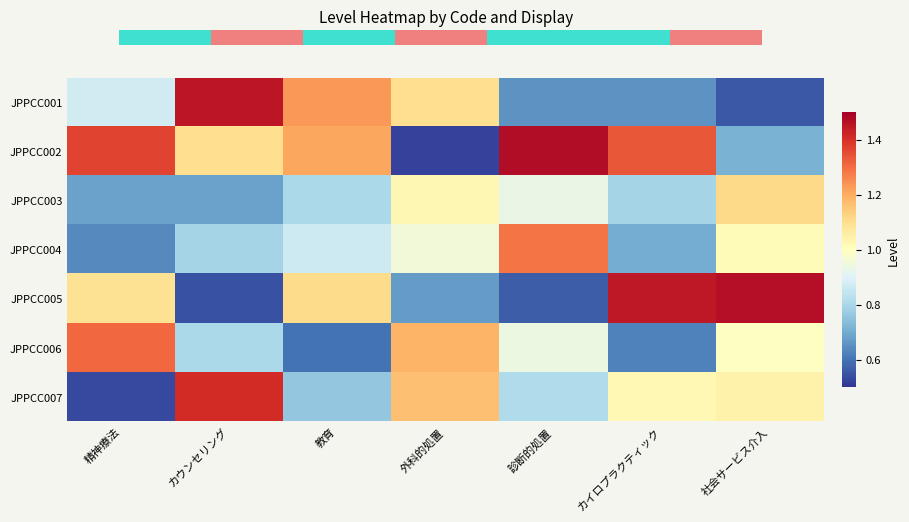

Reading left to right, extract all data points from this chart.

JPPCC001: 精神療法=0.9	カウンセリング=1.5	教育=1.2	外科的処置=1.1	診断的処置=0.7	カイロプラクティック=0.7	社会サービス介入=0.6
JPPCC002: 精神療法=1.4	カウンセリング=1.1	教育=1.2	外科的処置=0.5	診断的処置=1.5	カイロプラクティック=1.3	社会サービス介入=0.7
JPPCC003: 精神療法=0.7	カウンセリング=0.7	教育=0.8	外科的処置=1.0	診断的処置=0.9	カイロプラクティック=0.8	社会サービス介入=1.1
JPPCC004: 精神療法=0.6	カウンセリング=0.8	教育=0.9	外科的処置=1.0	診断的処置=1.3	カイロプラクティック=0.7	社会サービス介入=1.0
JPPCC005: 精神療法=1.1	カウンセリング=0.5	教育=1.1	外科的処置=0.7	診断的処置=0.6	カイロプラクティック=1.4	社会サービス介入=1.5
JPPCC006: 精神療法=1.3	カウンセリング=0.8	教育=0.6	外科的処置=1.2	診断的処置=0.9	カイロプラクティック=0.6	社会サービス介入=1.0
JPPCC007: 精神療法=0.5	カウンセリング=1.4	教育=0.8	外科的処置=1.2	診断的処置=0.8	カイロプラクティック=1.0	社会サービス介入=1.0